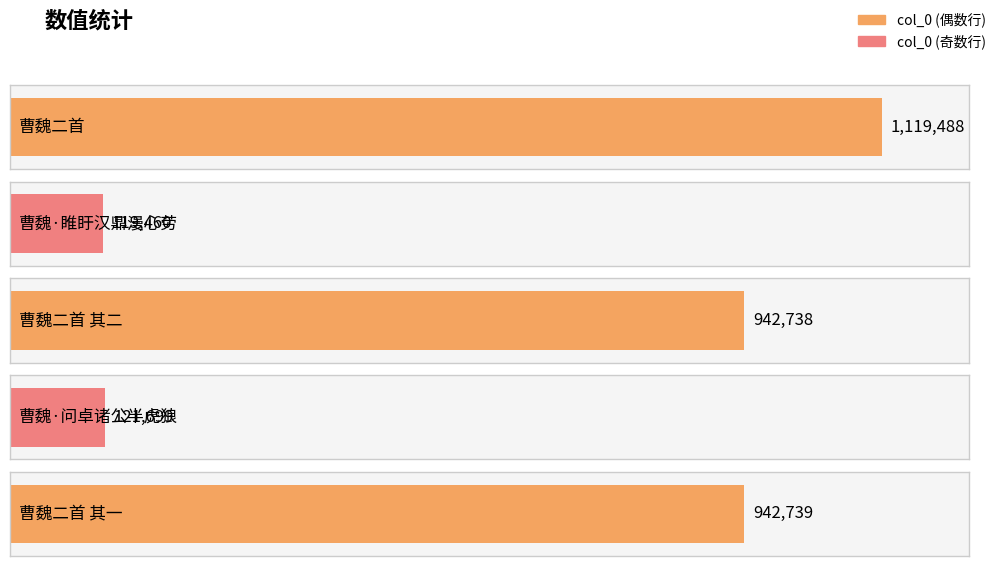

Where is the data nearest to the value 619474?

曹魏二首 其二